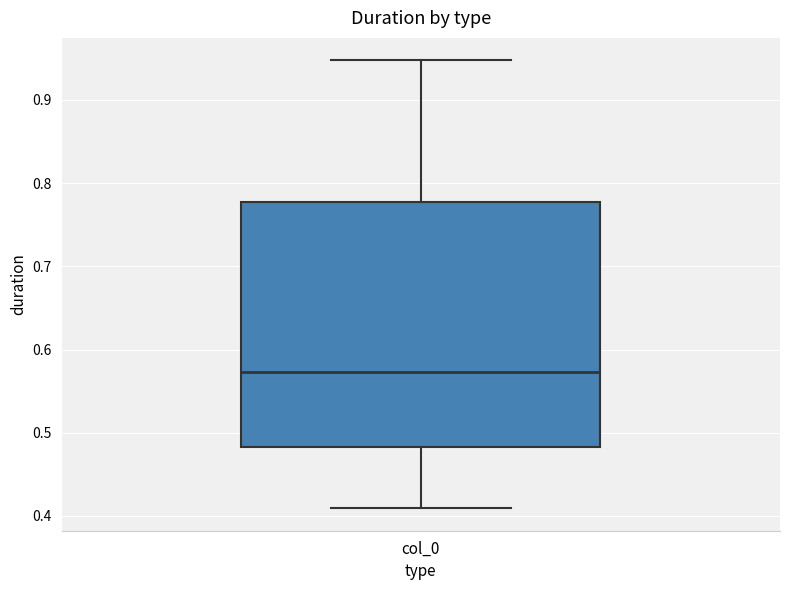

Transcribe this box plot: give where the median line is, the range the box spans, and where the two whiskers end, as read against the y-axis. The values are not printed on the chart, so give them approximately, as read against the axis.

median 0.57, box 0.48 to 0.78, whiskers 0.41 to 0.95